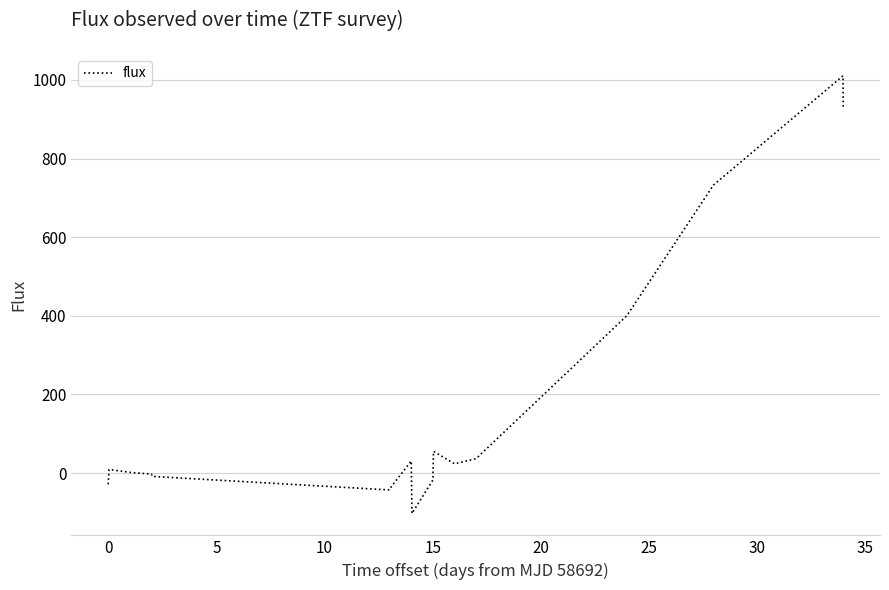

What is the smallest value displayed?

-102.8